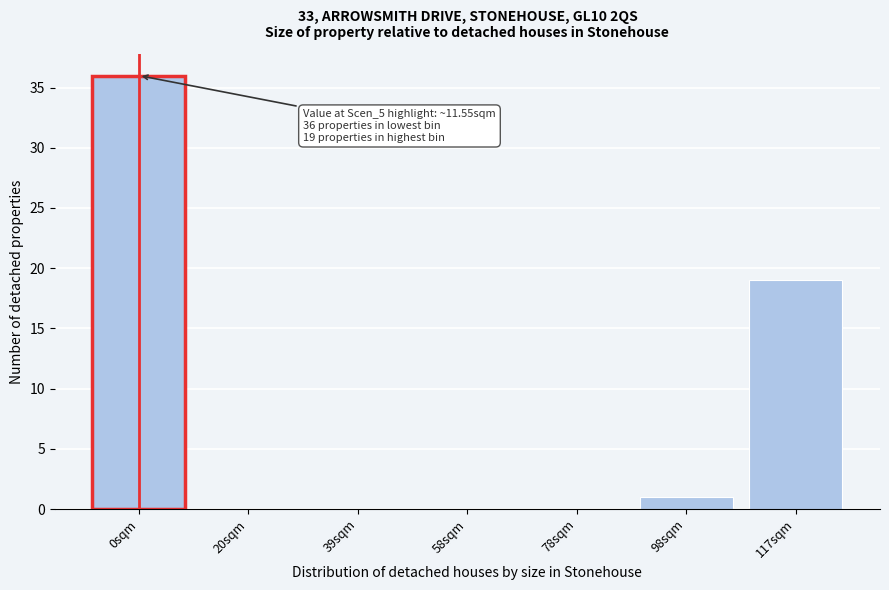

Reading left to right, list all the values displayed in this chart.

0sqm=36	20sqm=0	39sqm=0	58sqm=0	78sqm=0	98sqm=1	117sqm=19